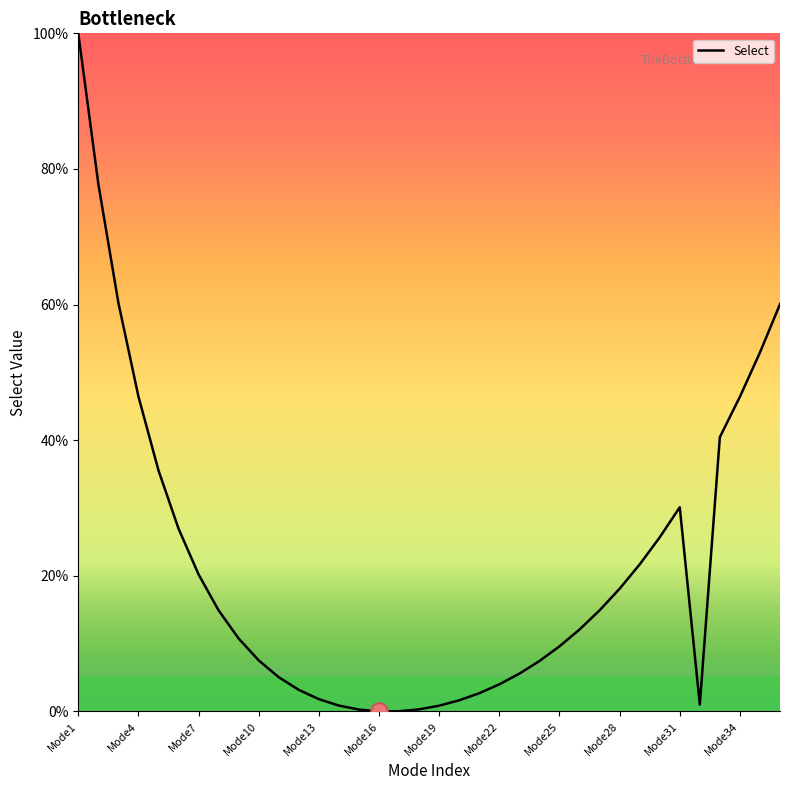

What is the difference between the maximum and minimum values?

100.0